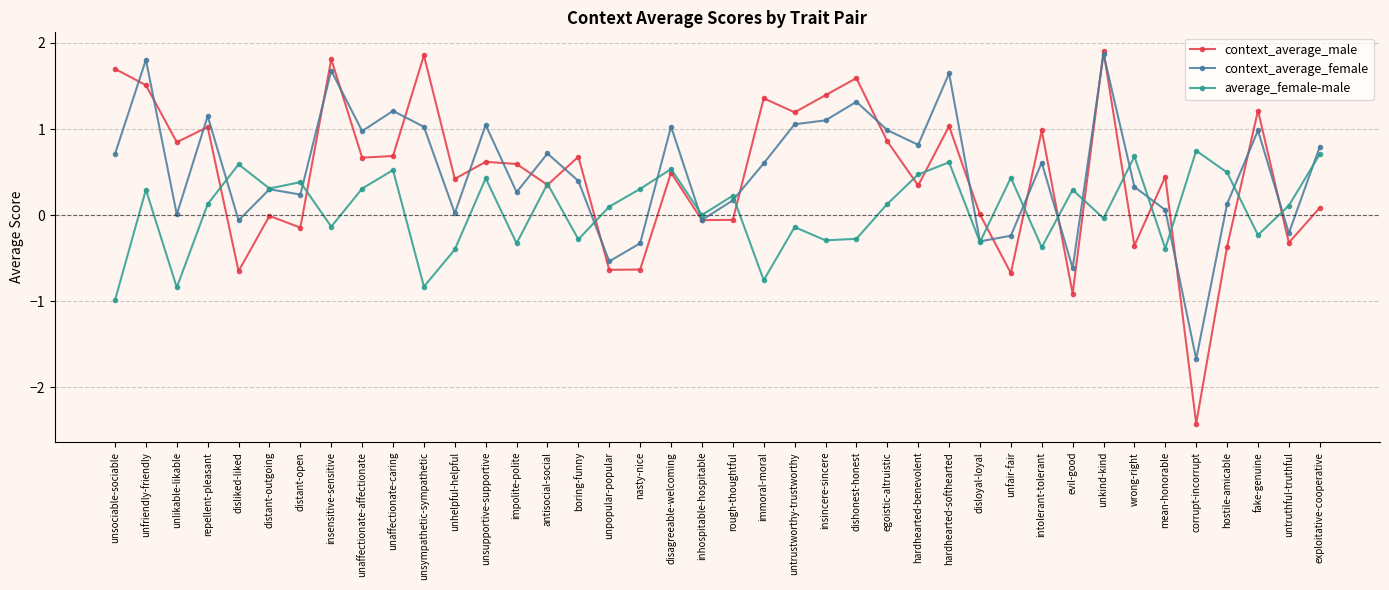

At unsociable-sociable, list the series in order from smallest to largest.

average_female-male, context_average_female, context_average_male